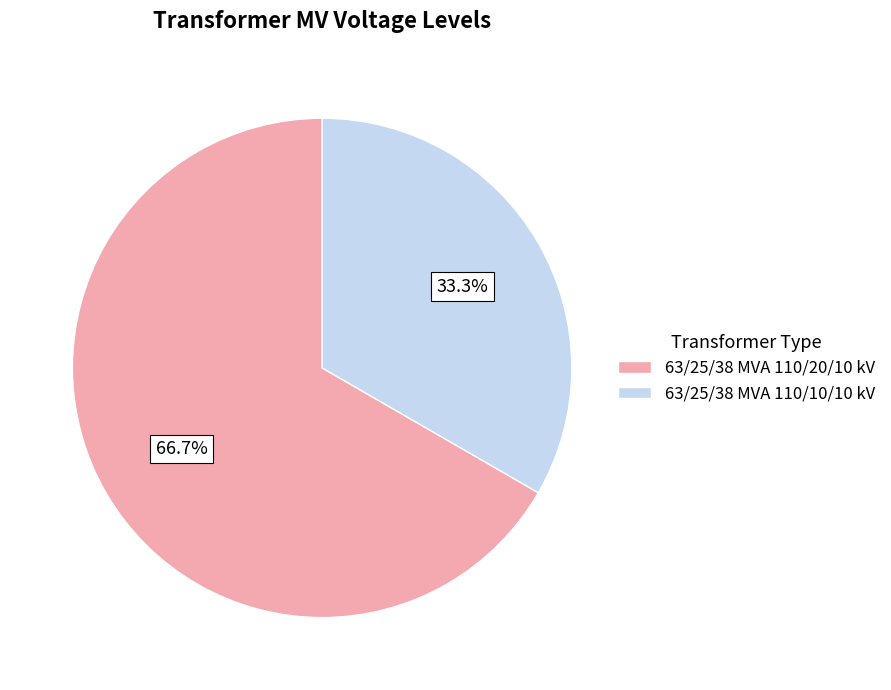

What is the ratio of the value at 63/25/38 MVA 110/10/10 kV to the value at 63/25/38 MVA 110/20/10 kV?

0.5